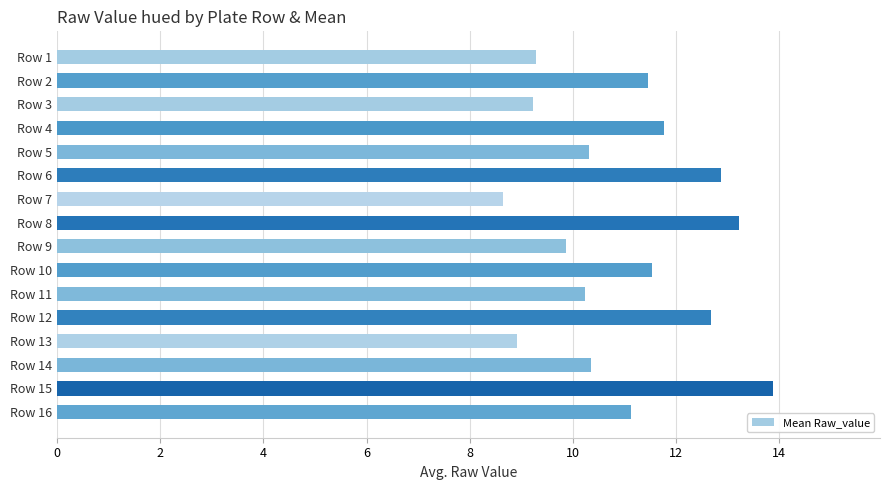

What is the approximate value at Row 16?

11.1